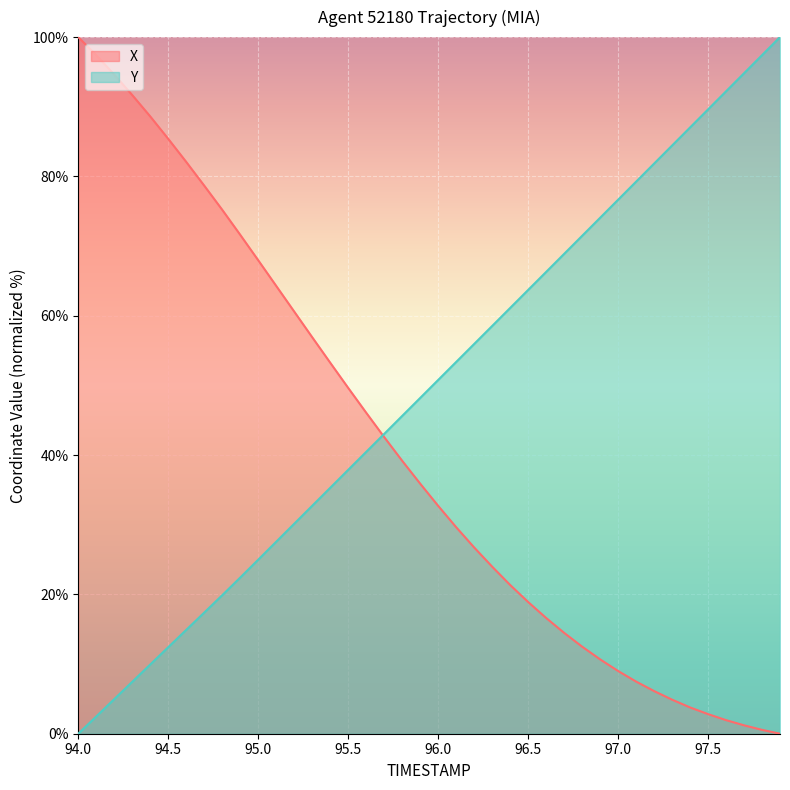

How many lines are shown in the chart?

2